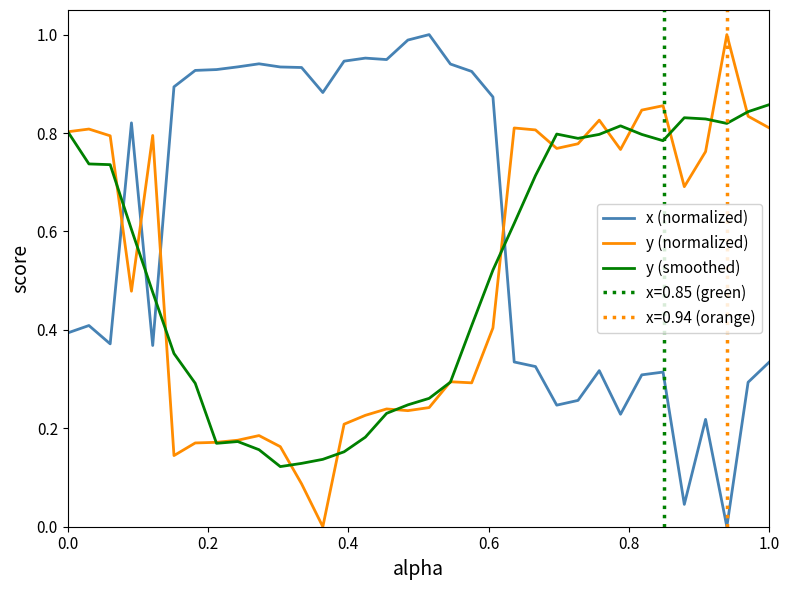

Count the number of categories in the chart.

34